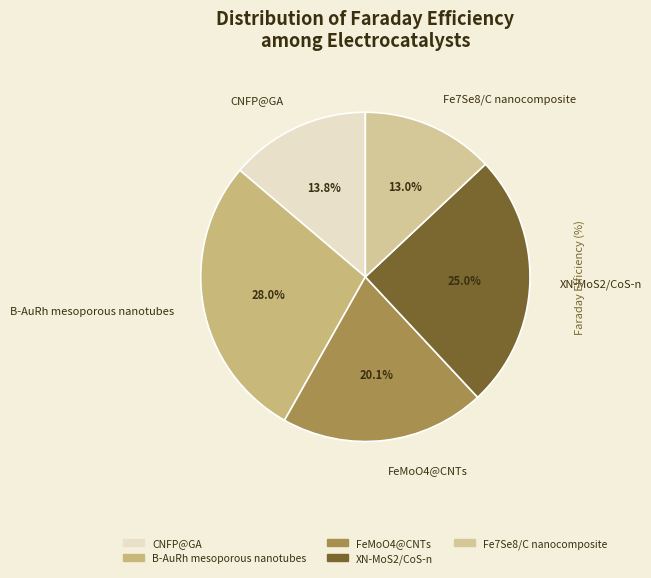

Which category has the biggest portion of the pie?

B-AuRh mesoporous nanotubes